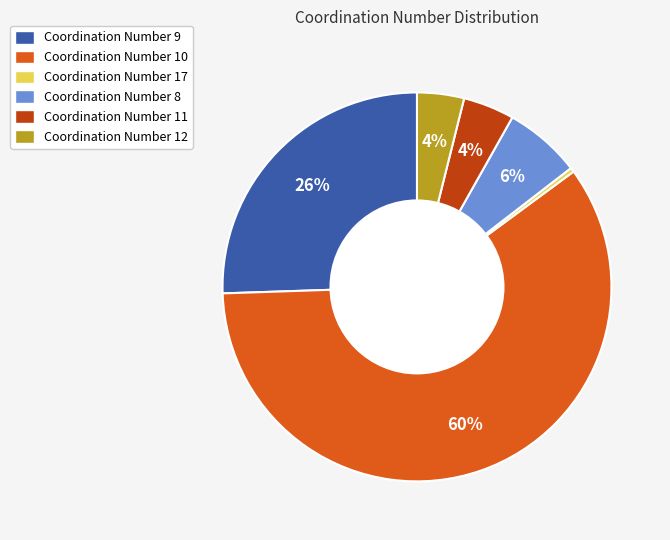

Which slice is the largest?

Coordination Number 10